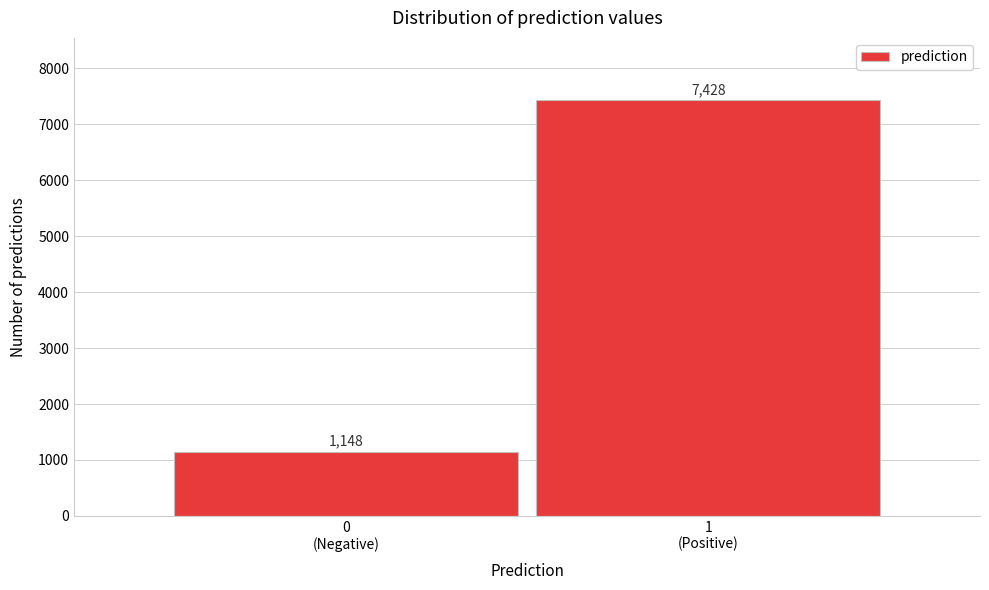

Reading left to right, list all the values displayed in this chart.

1148	7428